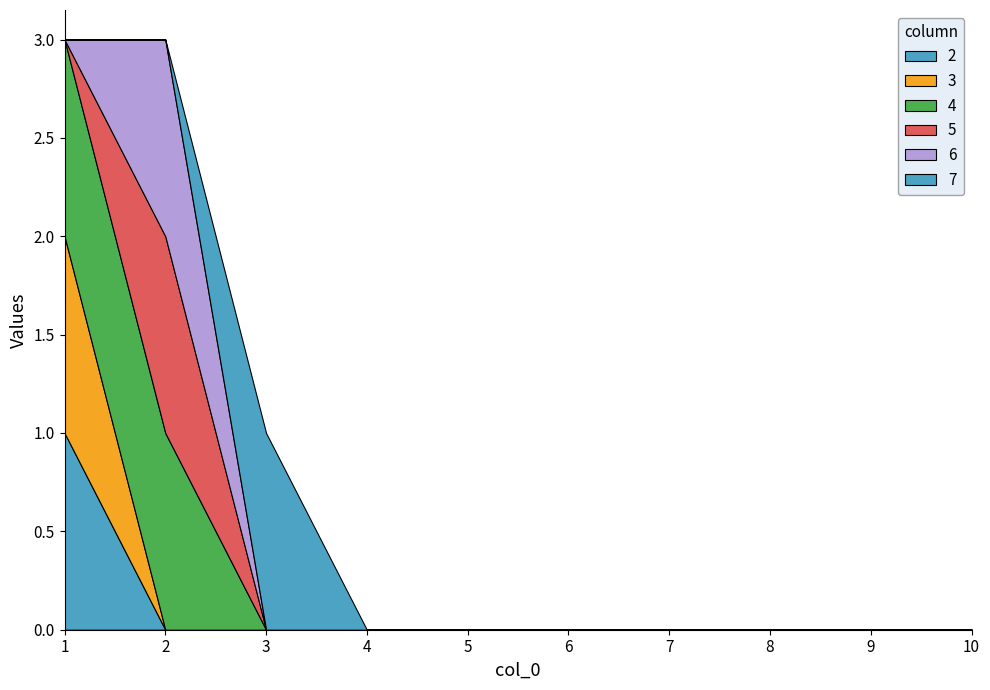

Reading right to left, what are all the values shown in this chart?

2: 0	0	0	0	0	0	0	0	0	1
3: 0	0	0	0	0	0	0	0	0	1
4: 0	0	0	0	0	0	0	0	1	1
5: 0	0	0	0	0	0	0	0	1	0
6: 0	0	0	0	0	0	0	0	1	0
7: 0	0	0	0	0	0	0	1	0	0